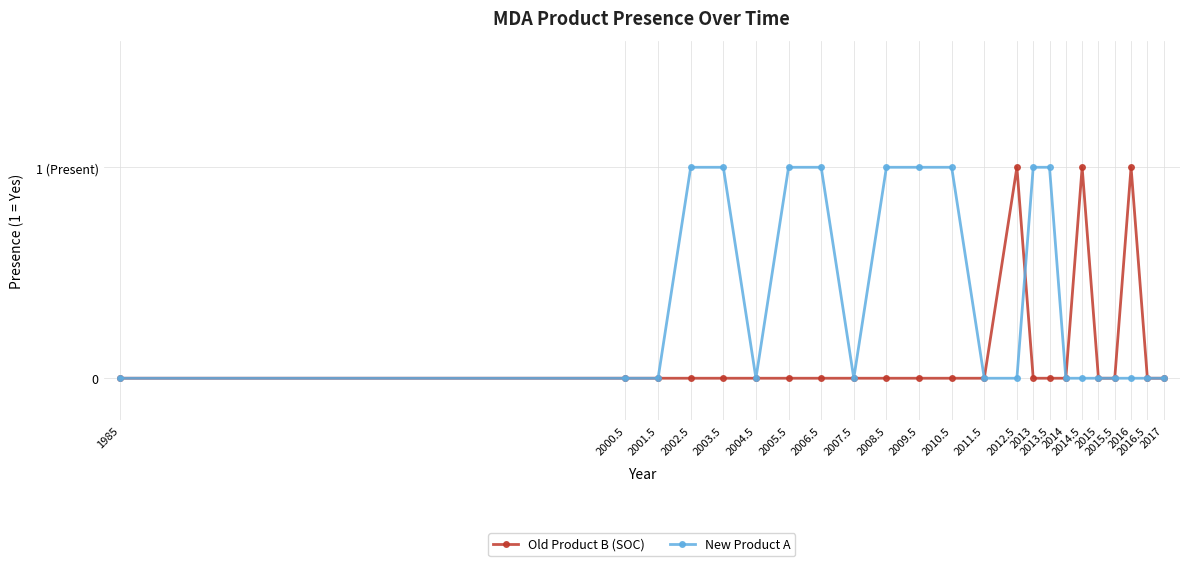

Reading right to left, extract all data points from this chart.

Old Product B (SOC): 2017=0	2016.5=0	2016=1	2015.5=0	2015=0	2014.5=1	2014=0	2013.5=0	2013=0	2012.5=1	2011.5=0	2010.5=0	2009.5=0	2008.5=0	2007.5=0	2006.5=0	2005.5=0	2004.5=0	2003.5=0	2002.5=0	2001.5=0	2000.5=0	1985=0
New Product A: 2017=0	2016.5=0	2016=0	2015.5=0	2015=0	2014.5=0	2014=0	2013.5=1	2013=1	2012.5=0	2011.5=0	2010.5=1	2009.5=1	2008.5=1	2007.5=0	2006.5=1	2005.5=1	2004.5=0	2003.5=1	2002.5=1	2001.5=0	2000.5=0	1985=0